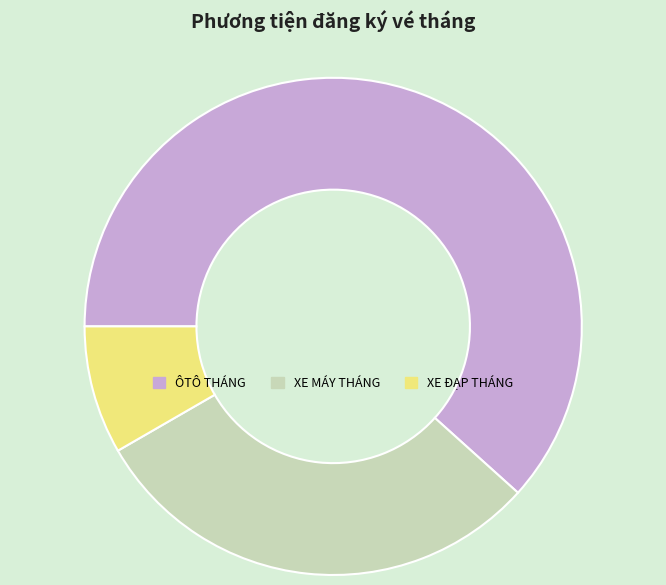

Is the sum of ÔTÔ THÁNG and XE ĐẠP THÁNG greater than half?

Yes